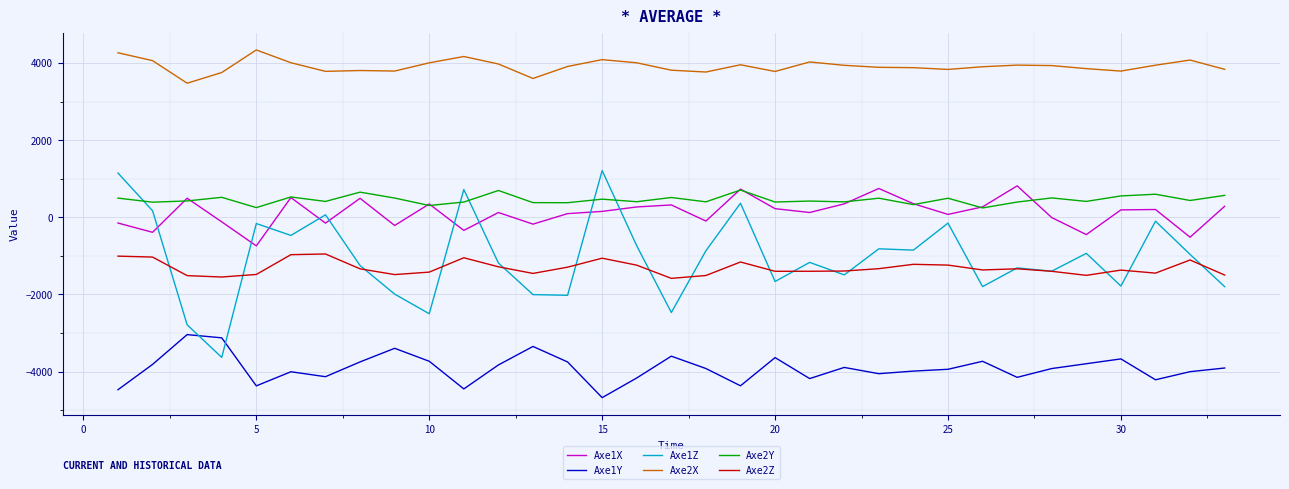

True or false: Axe2X and Axe1Z cross at least once.

False